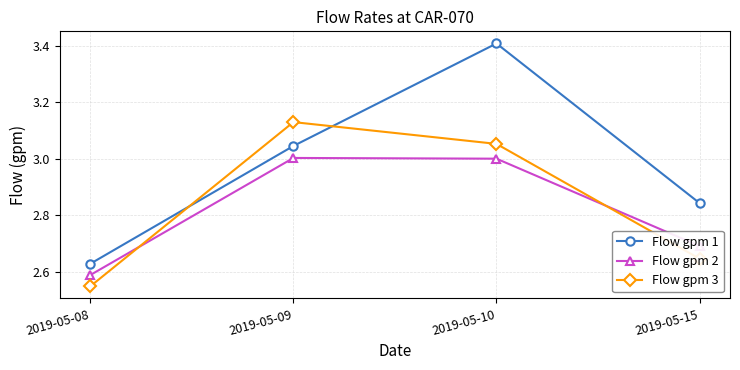

What are all the series names shown in the legend?

Flow gpm 1, Flow gpm 2, Flow gpm 3